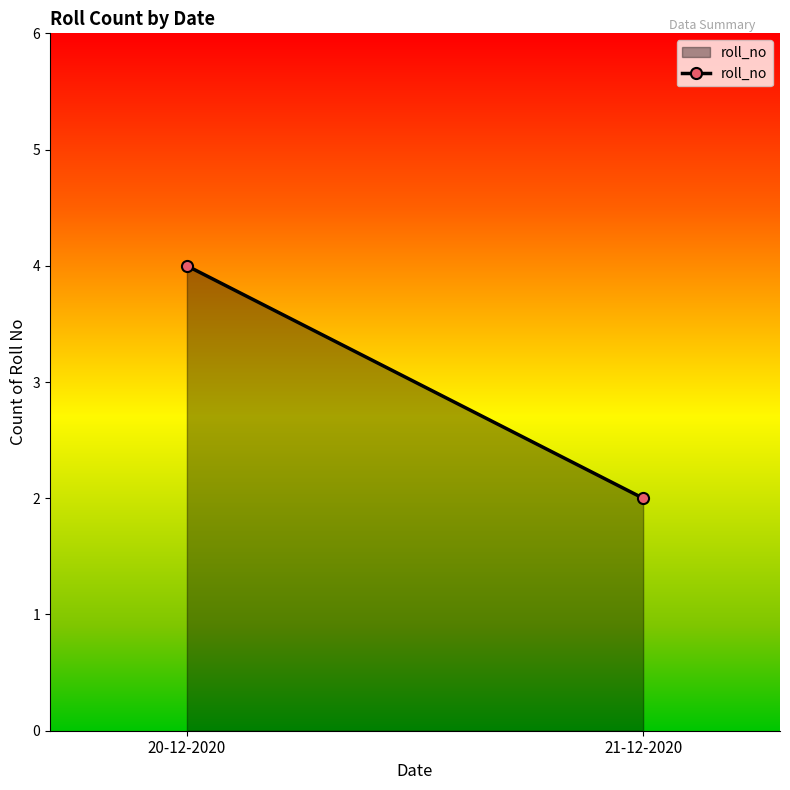

What is the minimum value shown in the chart?

2